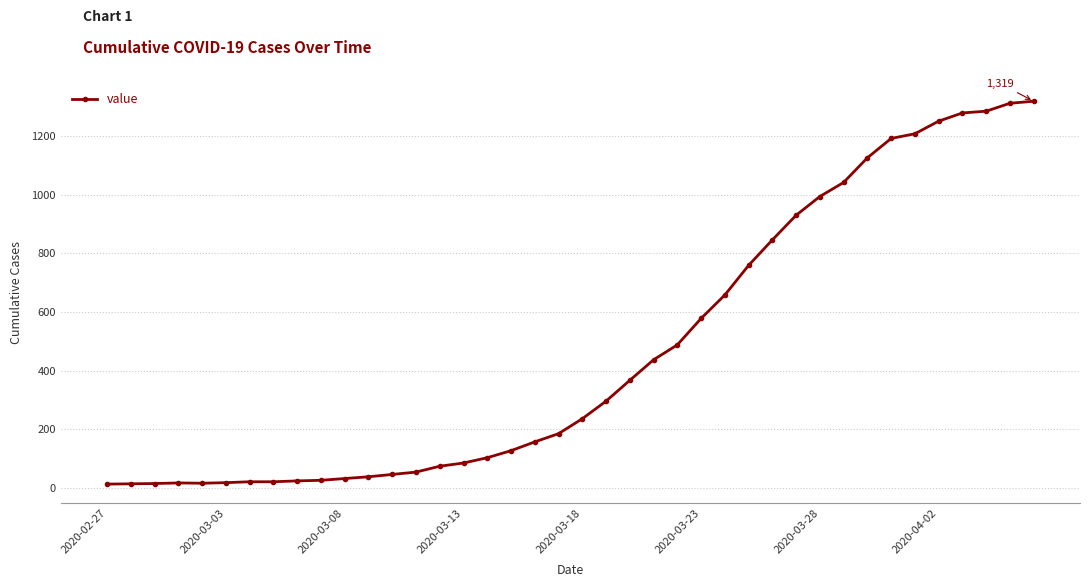

What is the greatest value displayed?

1319